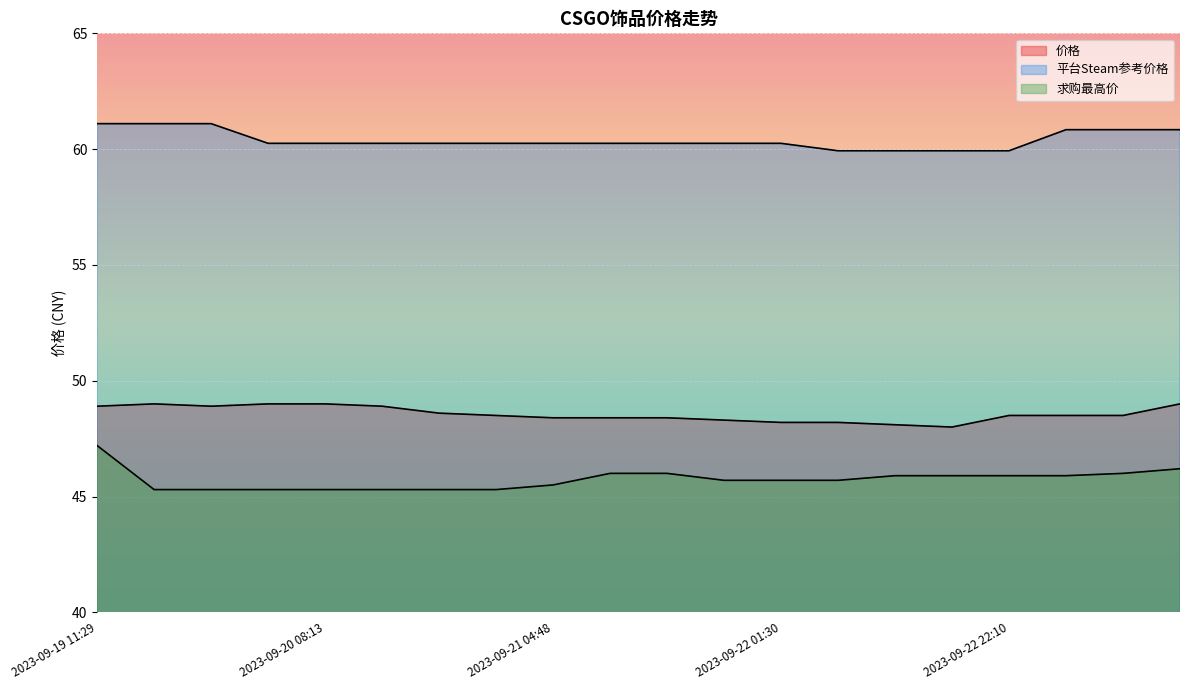

Reading left to right, extract all data points from this chart.

价格: 48.9	49.0	48.9	49.0	49.0	48.9	48.6	48.5	48.4	48.4	48.4	48.3	48.2	48.2	48.1	48.0	48.5	48.5	48.5	49.0
平台Steam参考价格: 61.1	61.1	61.1	60.2	60.2	60.2	60.2	60.2	60.2	60.2	60.2	60.2	60.2	59.9	59.9	59.9	59.9	60.8	60.8	60.8
求购最高价: 47.2	45.3	45.3	45.3	45.3	45.3	45.3	45.3	45.5	46.0	46.0	45.7	45.7	45.7	45.9	45.9	45.9	45.9	46.0	46.2